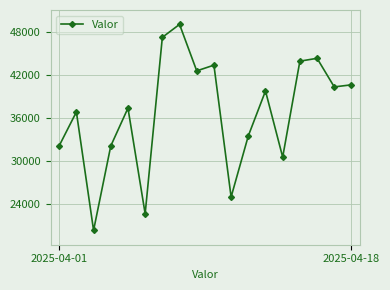

What is the difference between the maximum and second lowest values?

26326